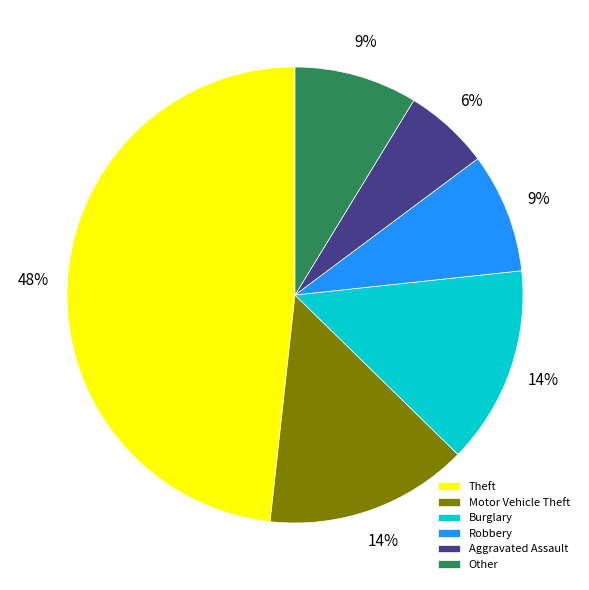

Combined, do Robbery and Burglary account for over 50%?

No